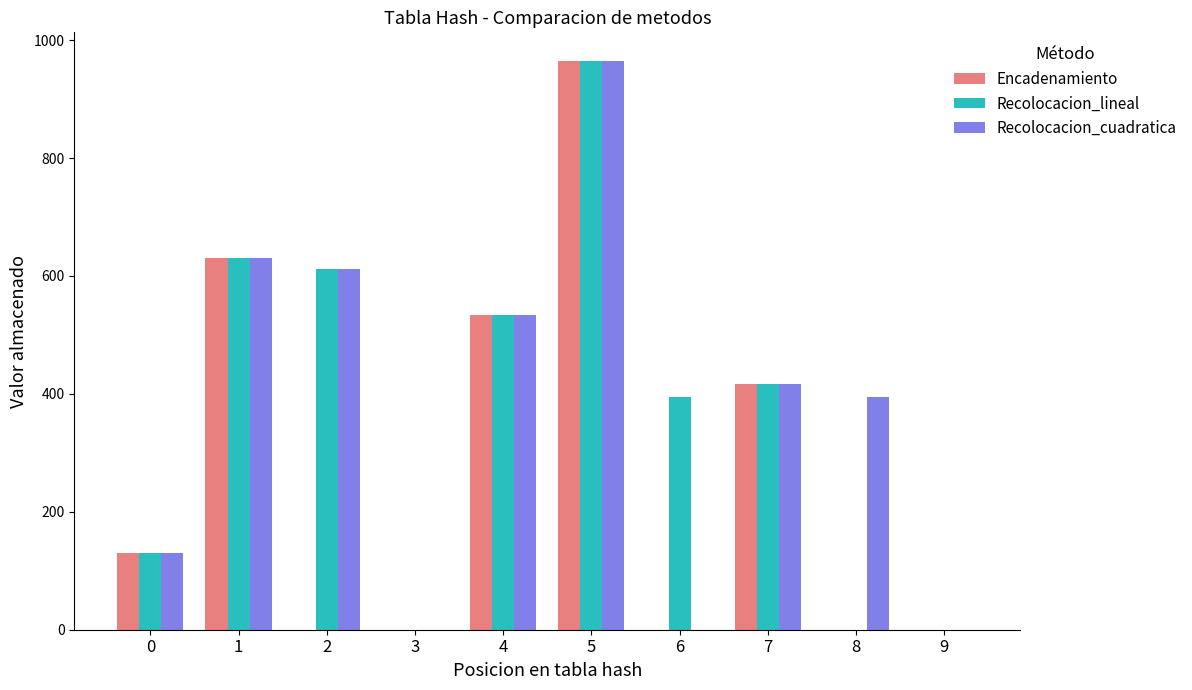

At which category does the chart reach its peak across all series?

5